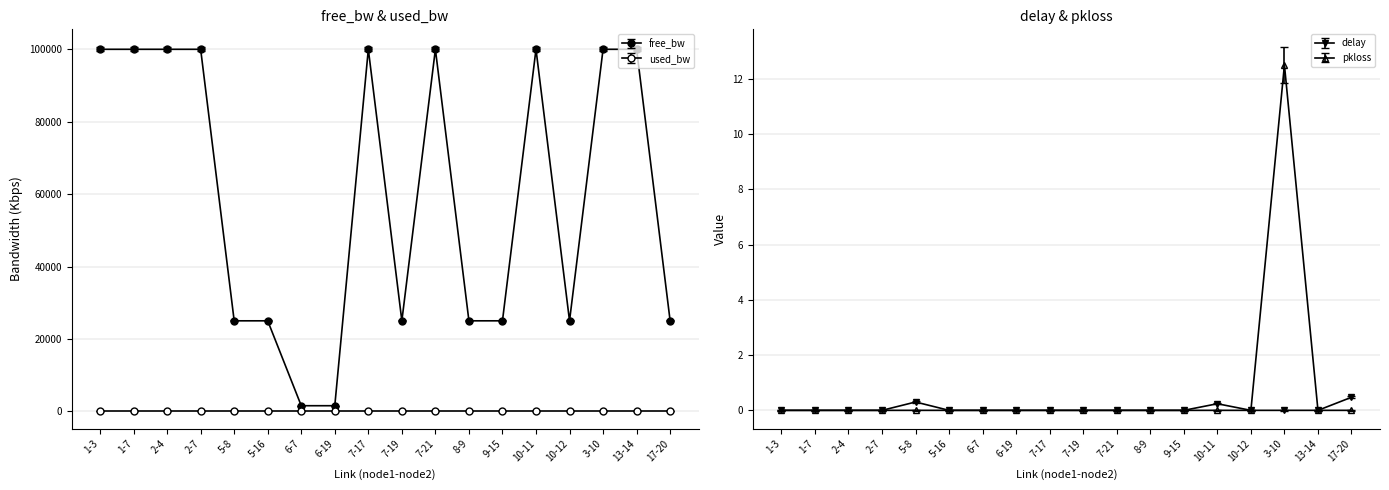

At which label is used_bw closest to 193?

2-4